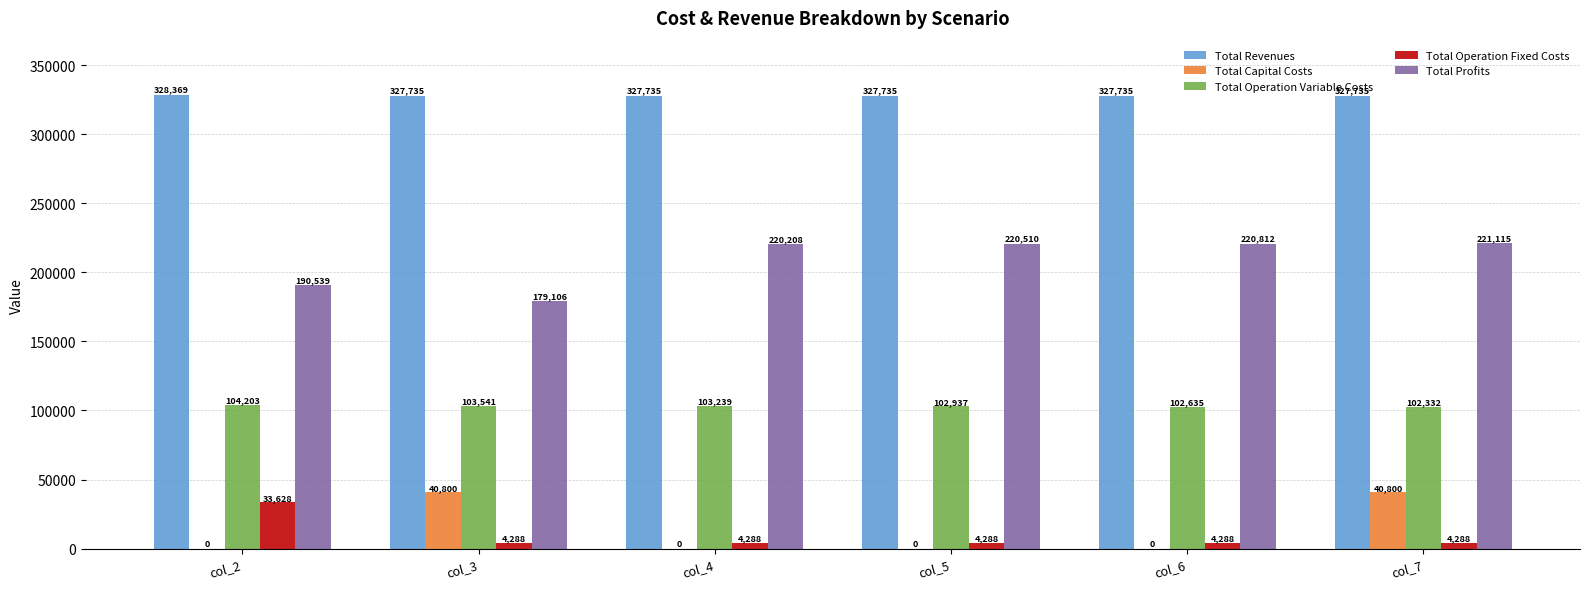

Read the Total Operation Fixed Costs value at col_5.

4287.5